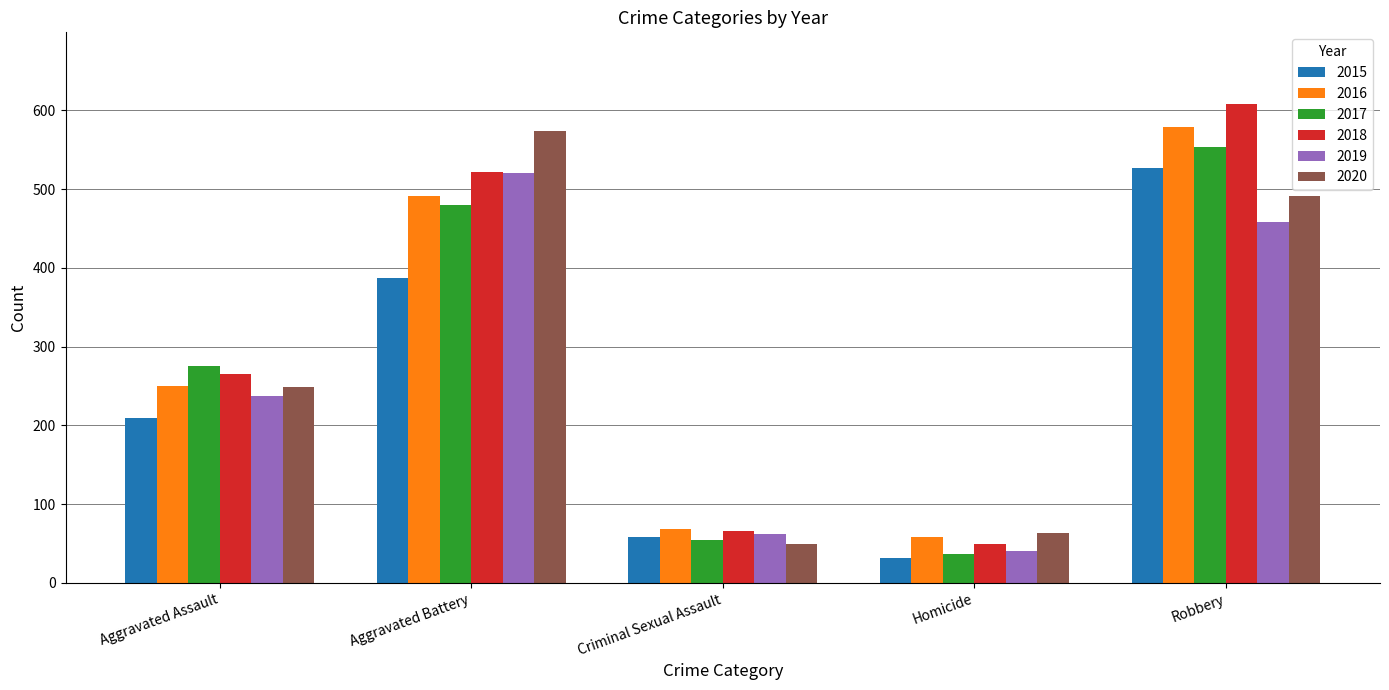

List the labels in order of 2017 value, smallest first.

Homicide, Criminal Sexual Assault, Aggravated Assault, Aggravated Battery, Robbery